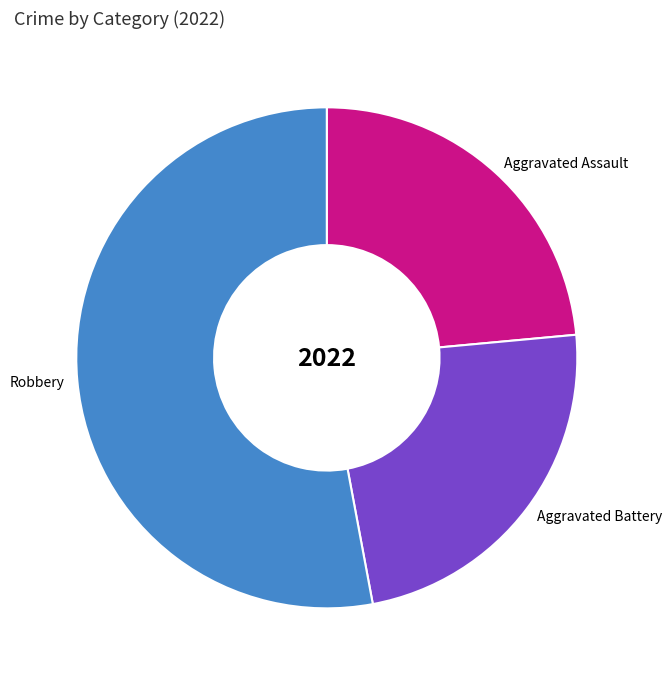

Is it true that Aggravated Battery is 24% of the pie?

True